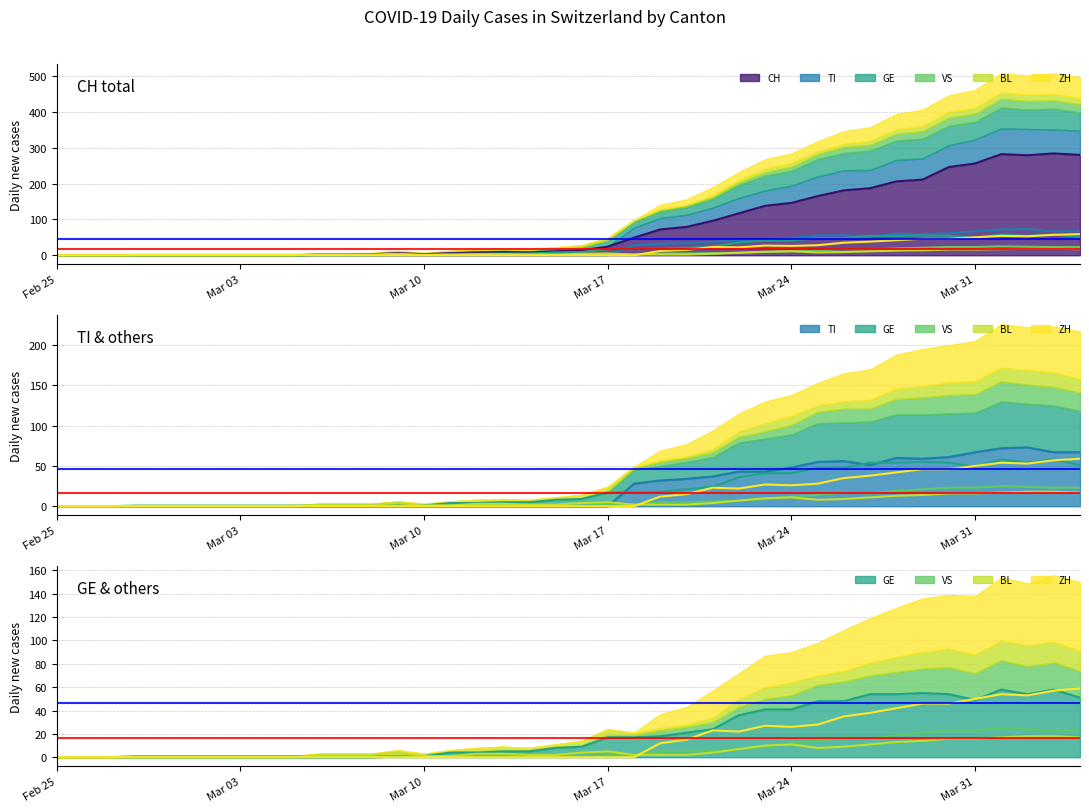

Which series has the largest total across all categories?

CH